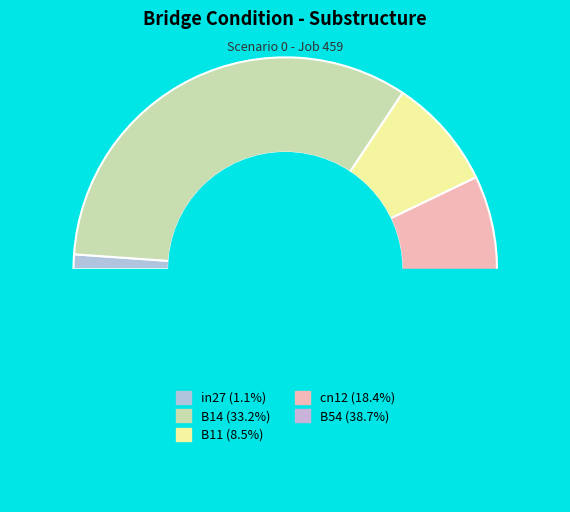

The in27 slice represents 15% of the pie. True or false?

False